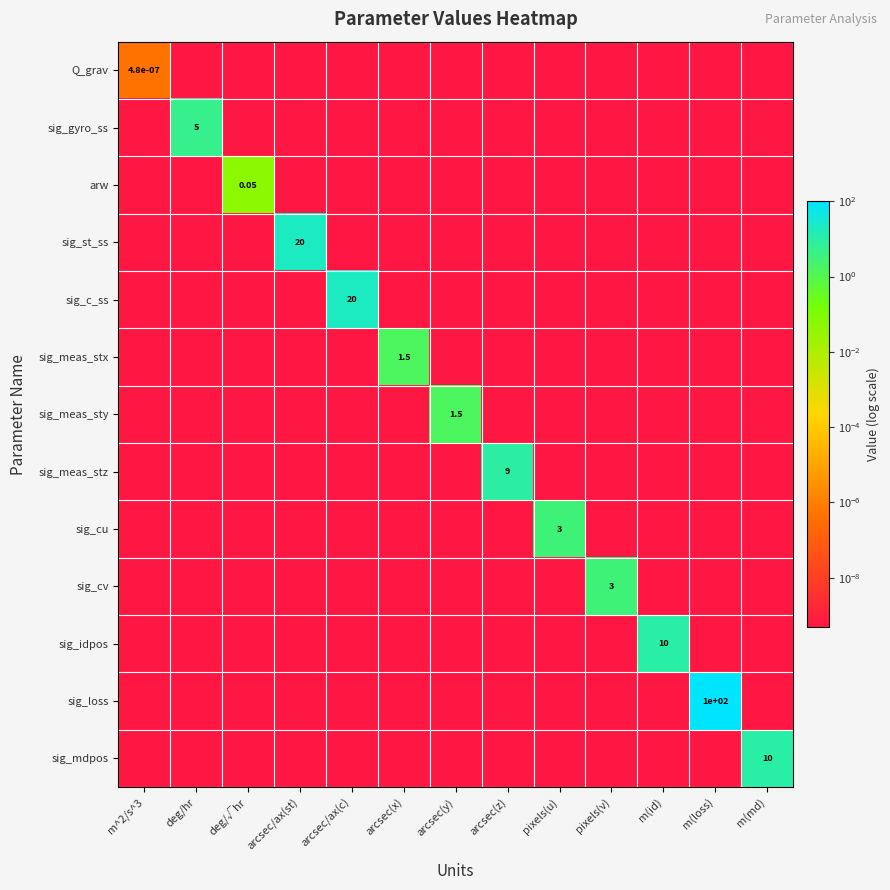

Where is Q_grav nearest to the value 0?

deg/hr